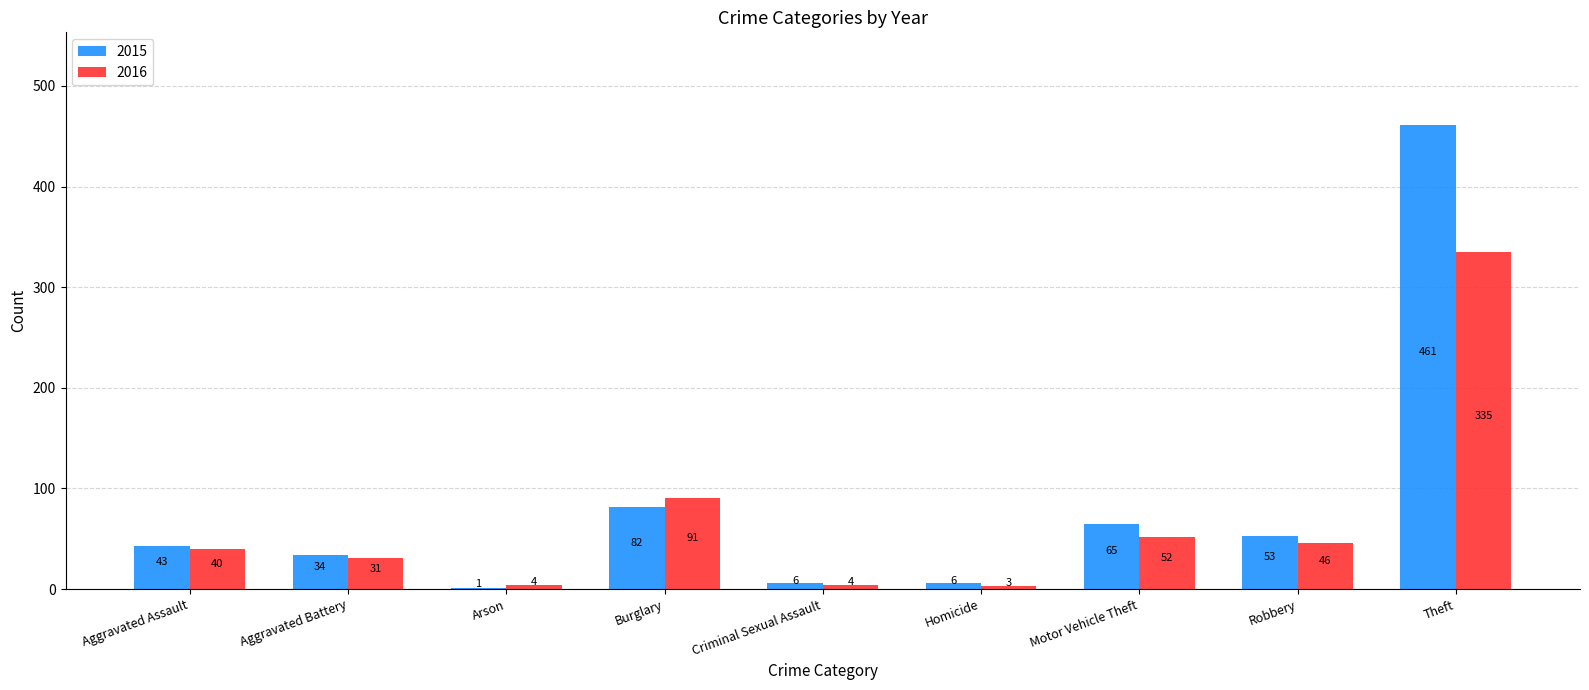

Is it true that 2016 equals 19 at Robbery?

False